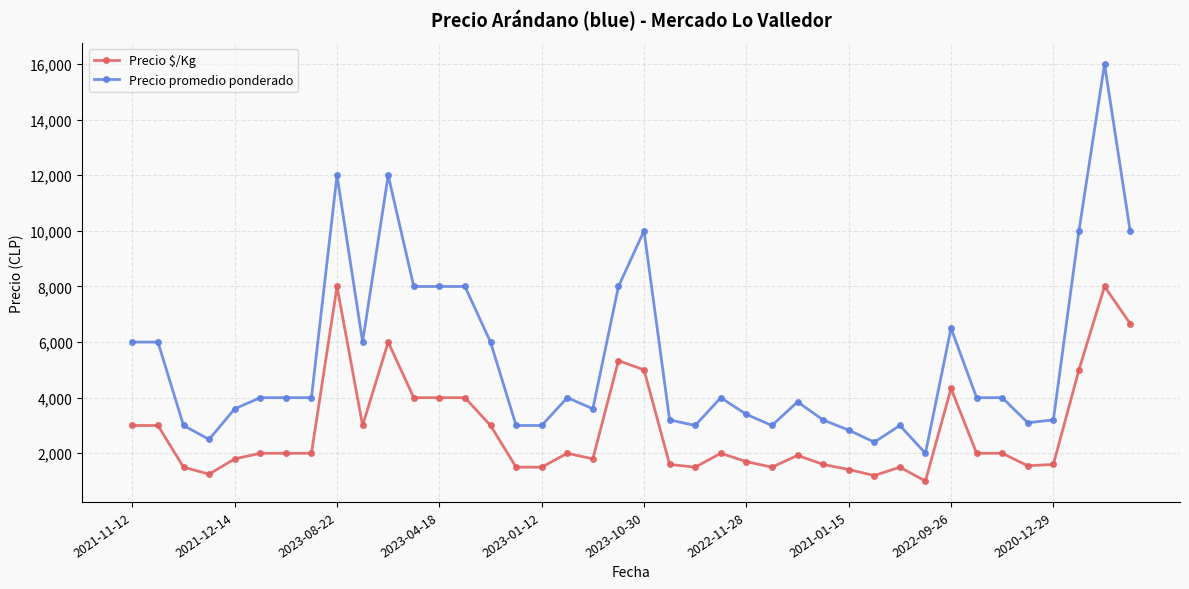

What is the maximum value shown in the chart?

16000